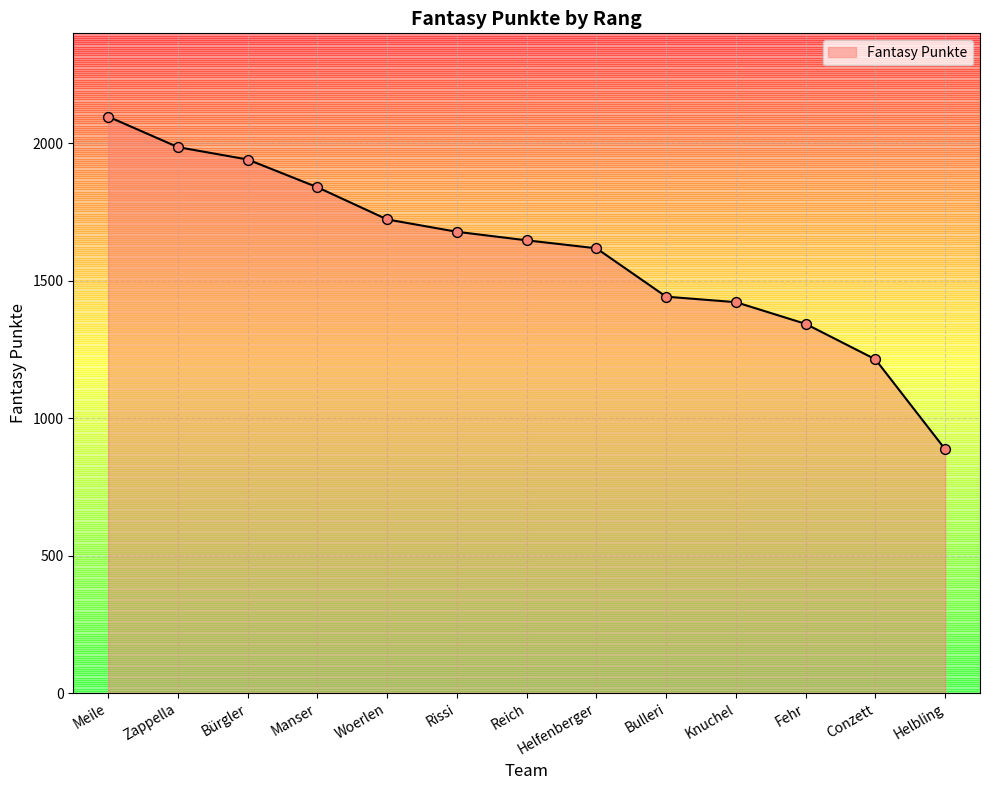

What is the change in value from Meile to Conzett?

-883